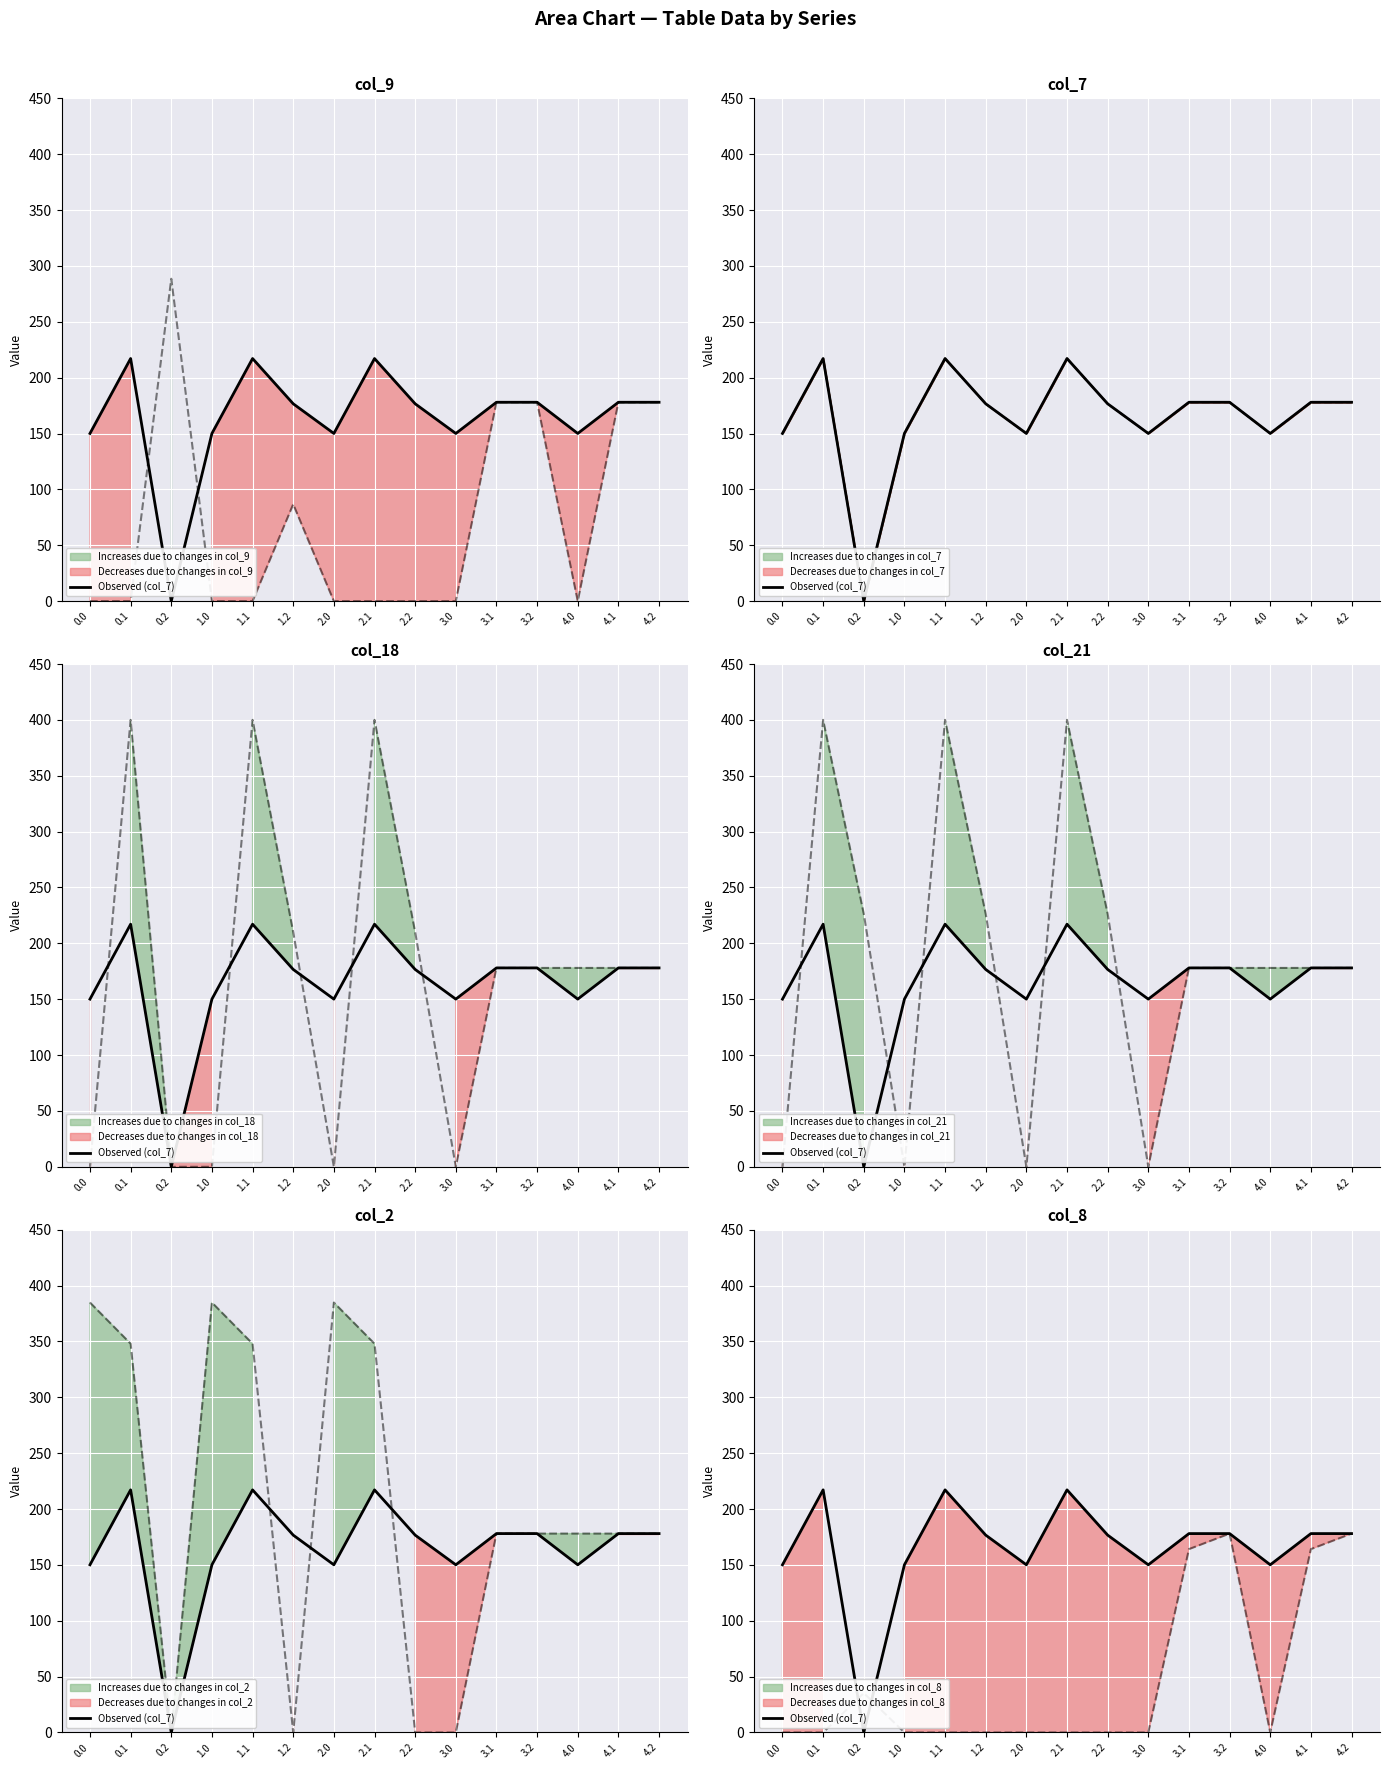

Where does the data first go above 176?

0.1